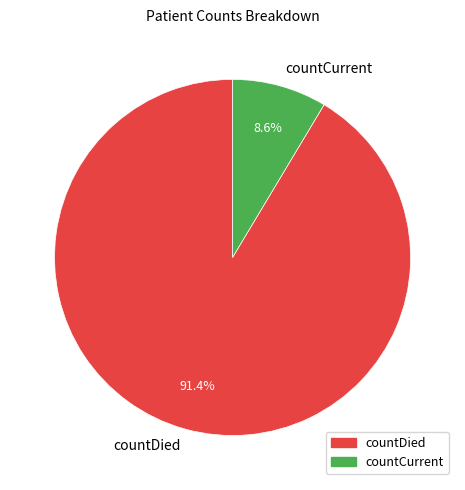

Does countCurrent represent more than half of the total?

No